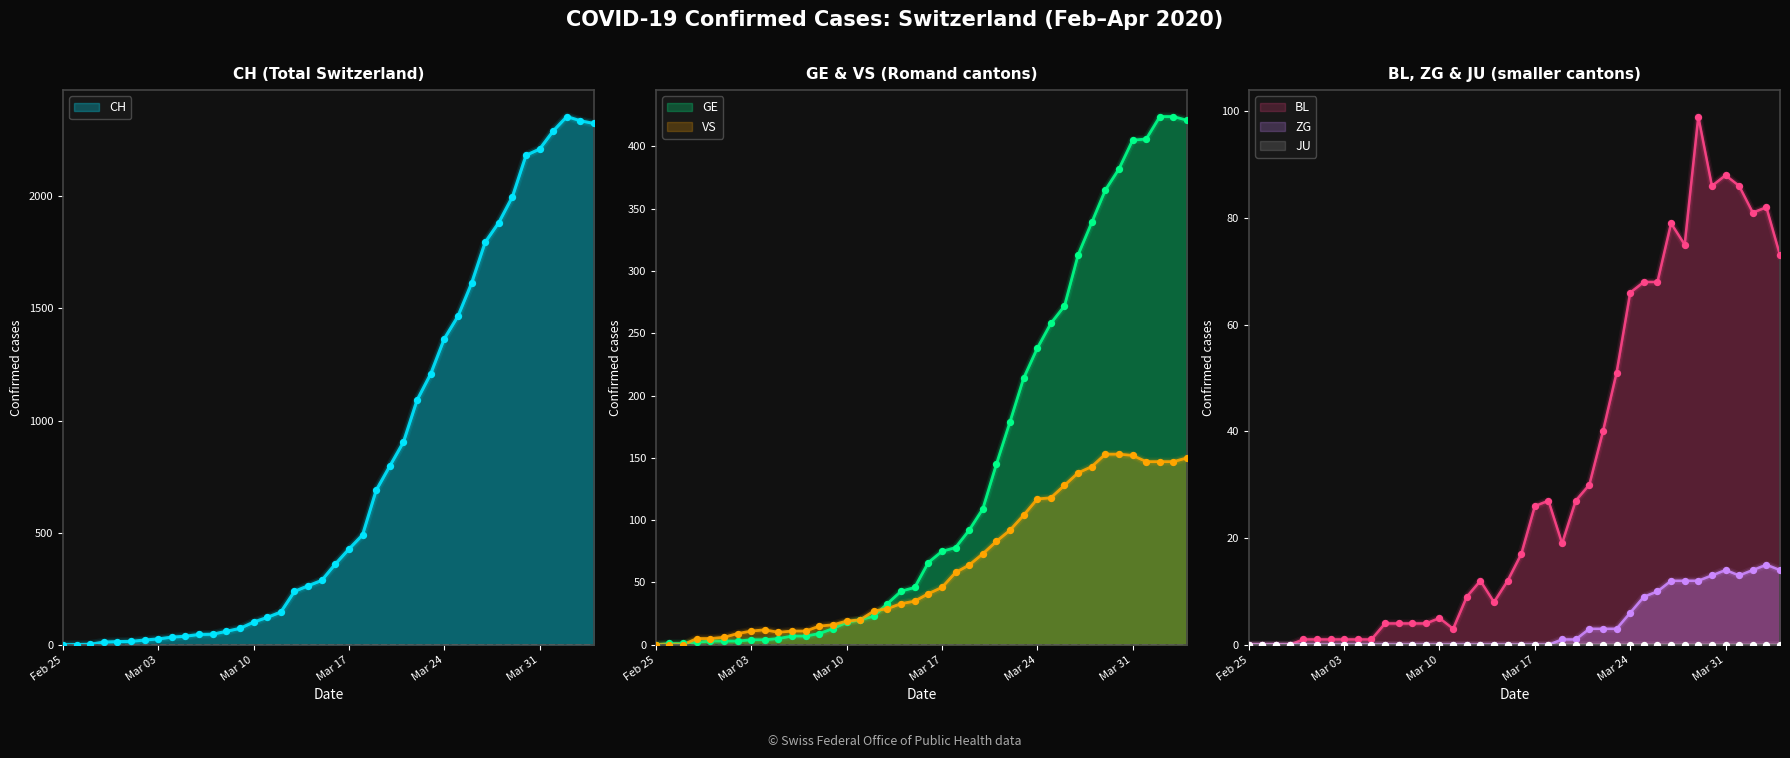

Which series has the largest total across all categories?

CH